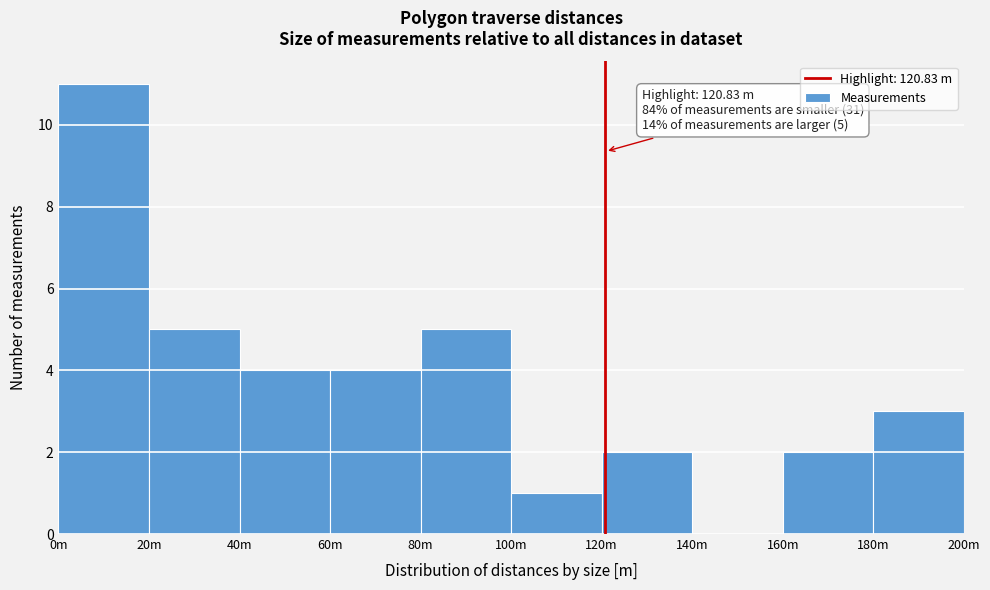

Reading right to left, list all the values displayed in this chart.

180m=3	160m=2	140m=0	120m=2	100m=1	80m=5	60m=4	40m=4	20m=5	0m=11